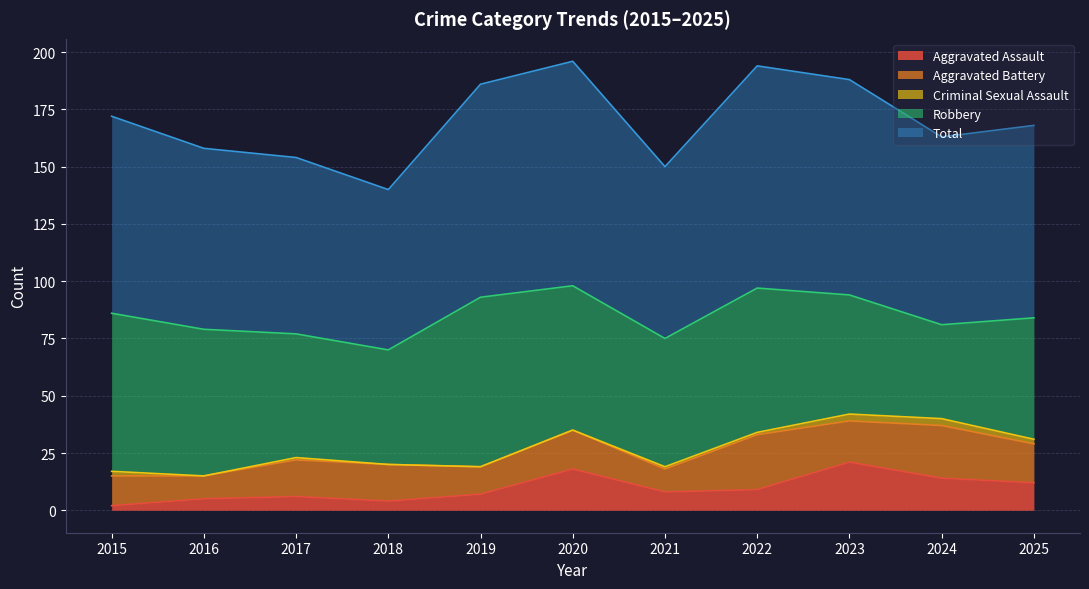

True or false: Criminal Sexual Assault and Robbery intersect in this chart.

False